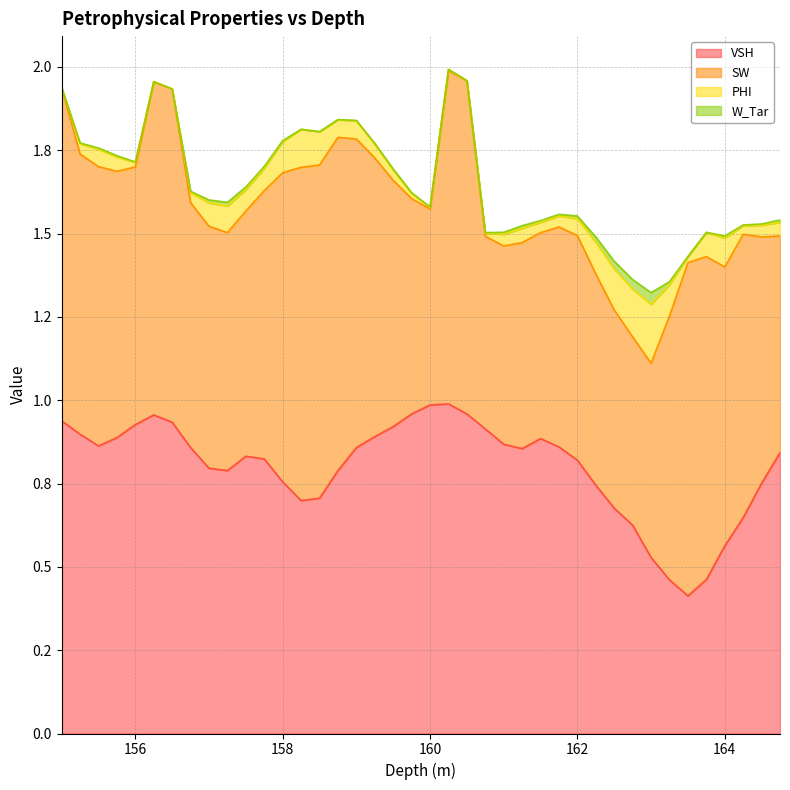

Reading right to left, what are all the values shown in this chart?

VSH: 0.8	0.8	0.6	0.6	0.5	0.4	0.5	0.5	0.6	0.7	0.7	0.8	0.9	0.9	0.9	0.9	0.9	1.0	1.0	1.0	1.0	0.9	0.9	0.9	0.8	0.7	0.7	0.8	0.8	0.8	0.8	0.8	0.9	0.9	1.0	0.9	0.9	0.9	0.9	0.9
SW: 0.7	0.7	0.8	0.8	1.0	1.0	0.8	0.6	0.6	0.6	0.6	0.7	0.7	0.6	0.6	0.6	0.6	1.0	1.0	0.6	0.6	0.7	0.8	0.9	1.0	1.0	1.0	0.9	0.8	0.7	0.7	0.7	0.7	1.0	1.0	0.8	0.8	0.8	0.8	1.0
PHI: 0.0	0.0	0.0	0.1	0.1	0.0	0.1	0.2	0.1	0.1	0.1	0.1	0.0	0.0	0.0	0.0	0.0	0.0	0.0	0.0	0.0	0.0	0.0	0.1	0.1	0.1	0.1	0.1	0.1	0.1	0.1	0.1	0.0	0.0	0.0	0.0	0.0	0.1	0.0	0.0
W_Tar: 0.0	0.0	0.0	0.0	0.0	0.0	0.0	0.0	0.0	0.0	0.0	0.0	0.0	0.0	0.0	0.0	0.0	0.0	0.0	0.0	0.0	0.0	0.0	0.0	0.0	0.0	0.0	0.0	0.0	0.0	0.0	0.0	0.0	0.0	0.0	0.0	0.0	0.0	0.0	0.0